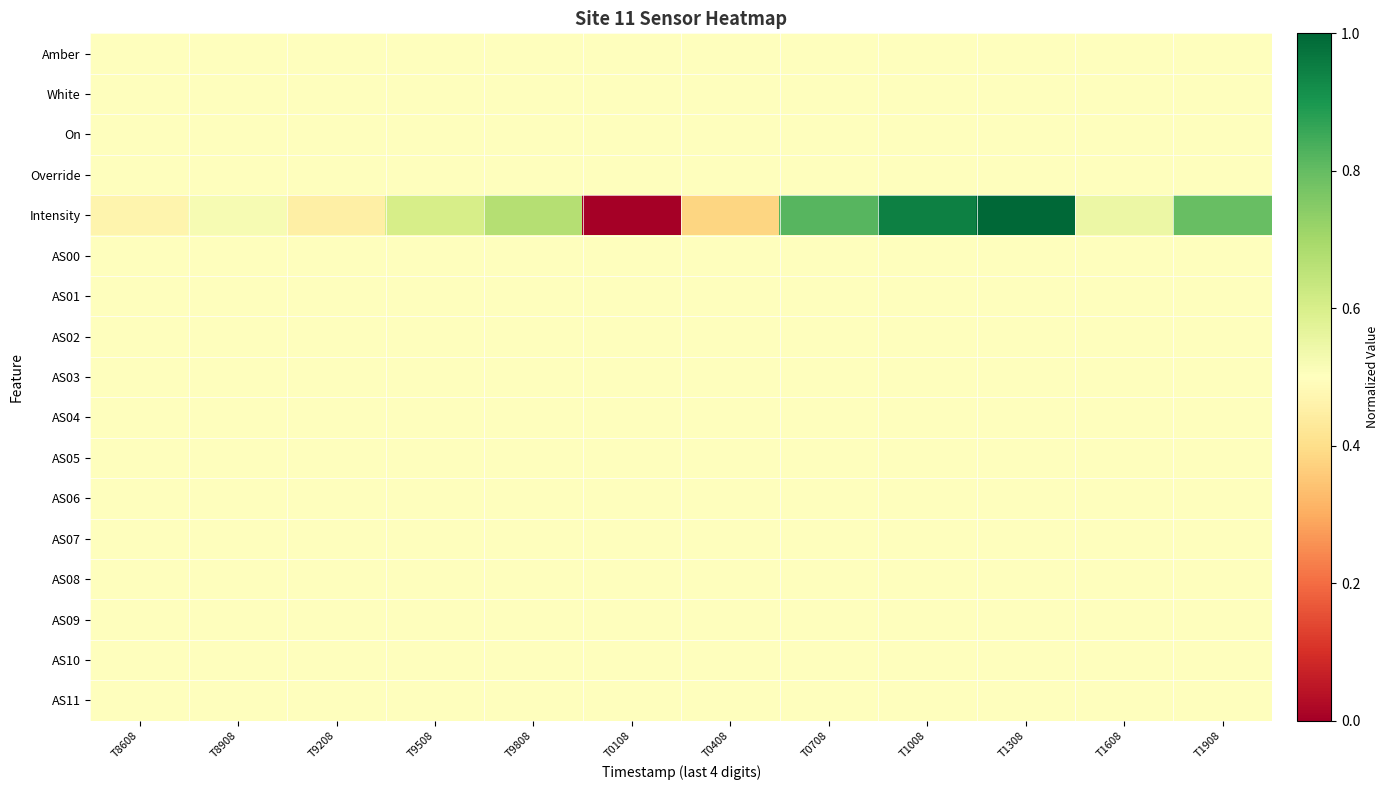

Reading left to right, transcribe all the data shown in this chart.

Amber: T8608=0.5	T8908=0.5	T9208=0.5	T9508=0.5	T9808=0.5	T0108=0.5	T0408=0.5	T0708=0.5	T1008=0.5	T1308=0.5	T1608=0.5	T1908=0.5
White: T8608=0.5	T8908=0.5	T9208=0.5	T9508=0.5	T9808=0.5	T0108=0.5	T0408=0.5	T0708=0.5	T1008=0.5	T1308=0.5	T1608=0.5	T1908=0.5
On: T8608=0.5	T8908=0.5	T9208=0.5	T9508=0.5	T9808=0.5	T0108=0.5	T0408=0.5	T0708=0.5	T1008=0.5	T1308=0.5	T1608=0.5	T1908=0.5
Override: T8608=0.5	T8908=0.5	T9208=0.5	T9508=0.5	T9808=0.5	T0108=0.5	T0408=0.5	T0708=0.5	T1008=0.5	T1308=0.5	T1608=0.5	T1908=0.5
Intensity: T8608=0.5	T8908=0.5	T9208=0.5	T9508=0.6	T9808=0.7	T0108=0.0	T0408=0.4	T0708=0.8	T1008=0.9	T1308=1.0	T1608=0.5	T1908=0.8
AS00: T8608=0.5	T8908=0.5	T9208=0.5	T9508=0.5	T9808=0.5	T0108=0.5	T0408=0.5	T0708=0.5	T1008=0.5	T1308=0.5	T1608=0.5	T1908=0.5
AS01: T8608=0.5	T8908=0.5	T9208=0.5	T9508=0.5	T9808=0.5	T0108=0.5	T0408=0.5	T0708=0.5	T1008=0.5	T1308=0.5	T1608=0.5	T1908=0.5
AS02: T8608=0.5	T8908=0.5	T9208=0.5	T9508=0.5	T9808=0.5	T0108=0.5	T0408=0.5	T0708=0.5	T1008=0.5	T1308=0.5	T1608=0.5	T1908=0.5
AS03: T8608=0.5	T8908=0.5	T9208=0.5	T9508=0.5	T9808=0.5	T0108=0.5	T0408=0.5	T0708=0.5	T1008=0.5	T1308=0.5	T1608=0.5	T1908=0.5
AS04: T8608=0.5	T8908=0.5	T9208=0.5	T9508=0.5	T9808=0.5	T0108=0.5	T0408=0.5	T0708=0.5	T1008=0.5	T1308=0.5	T1608=0.5	T1908=0.5
AS05: T8608=0.5	T8908=0.5	T9208=0.5	T9508=0.5	T9808=0.5	T0108=0.5	T0408=0.5	T0708=0.5	T1008=0.5	T1308=0.5	T1608=0.5	T1908=0.5
AS06: T8608=0.5	T8908=0.5	T9208=0.5	T9508=0.5	T9808=0.5	T0108=0.5	T0408=0.5	T0708=0.5	T1008=0.5	T1308=0.5	T1608=0.5	T1908=0.5
AS07: T8608=0.5	T8908=0.5	T9208=0.5	T9508=0.5	T9808=0.5	T0108=0.5	T0408=0.5	T0708=0.5	T1008=0.5	T1308=0.5	T1608=0.5	T1908=0.5
AS08: T8608=0.5	T8908=0.5	T9208=0.5	T9508=0.5	T9808=0.5	T0108=0.5	T0408=0.5	T0708=0.5	T1008=0.5	T1308=0.5	T1608=0.5	T1908=0.5
AS09: T8608=0.5	T8908=0.5	T9208=0.5	T9508=0.5	T9808=0.5	T0108=0.5	T0408=0.5	T0708=0.5	T1008=0.5	T1308=0.5	T1608=0.5	T1908=0.5
AS10: T8608=0.5	T8908=0.5	T9208=0.5	T9508=0.5	T9808=0.5	T0108=0.5	T0408=0.5	T0708=0.5	T1008=0.5	T1308=0.5	T1608=0.5	T1908=0.5
AS11: T8608=0.5	T8908=0.5	T9208=0.5	T9508=0.5	T9808=0.5	T0108=0.5	T0408=0.5	T0708=0.5	T1008=0.5	T1308=0.5	T1608=0.5	T1908=0.5